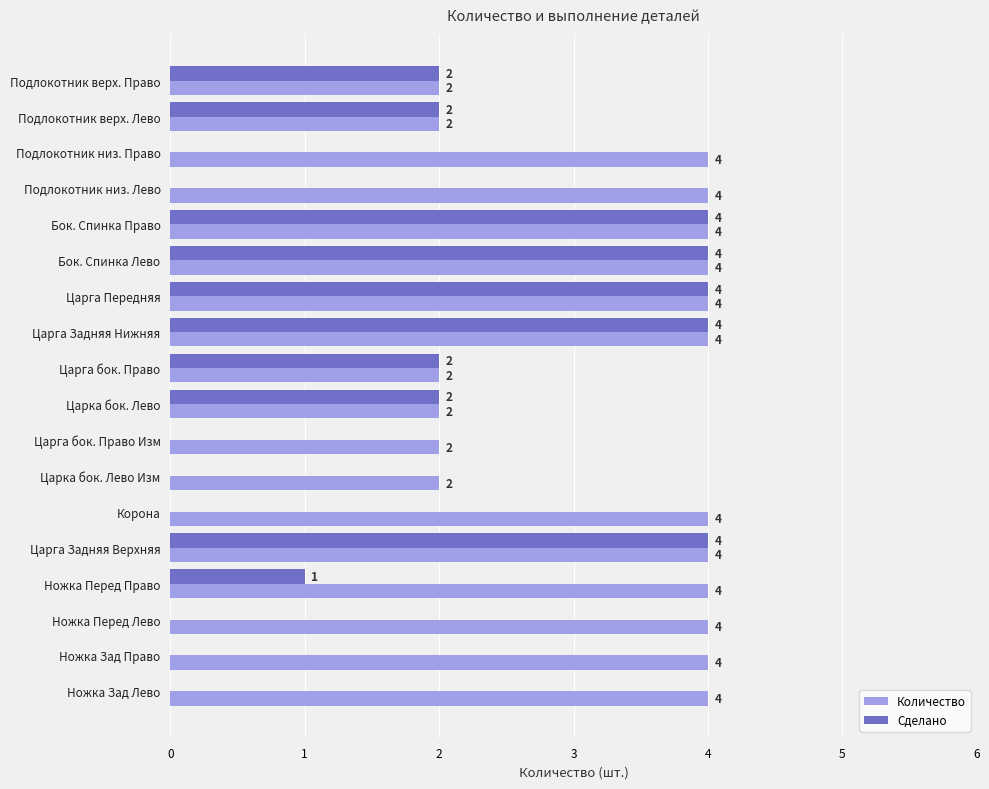

What is the highest value of the Сделано series?

4